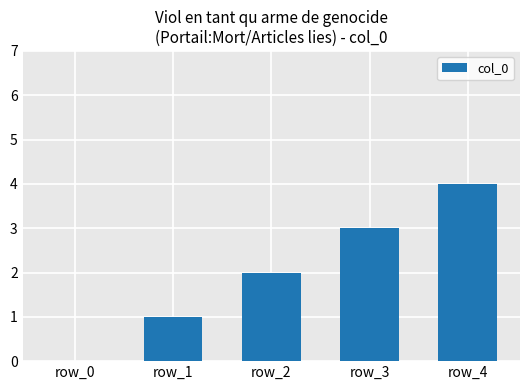

Count the number of categories in the chart.

5